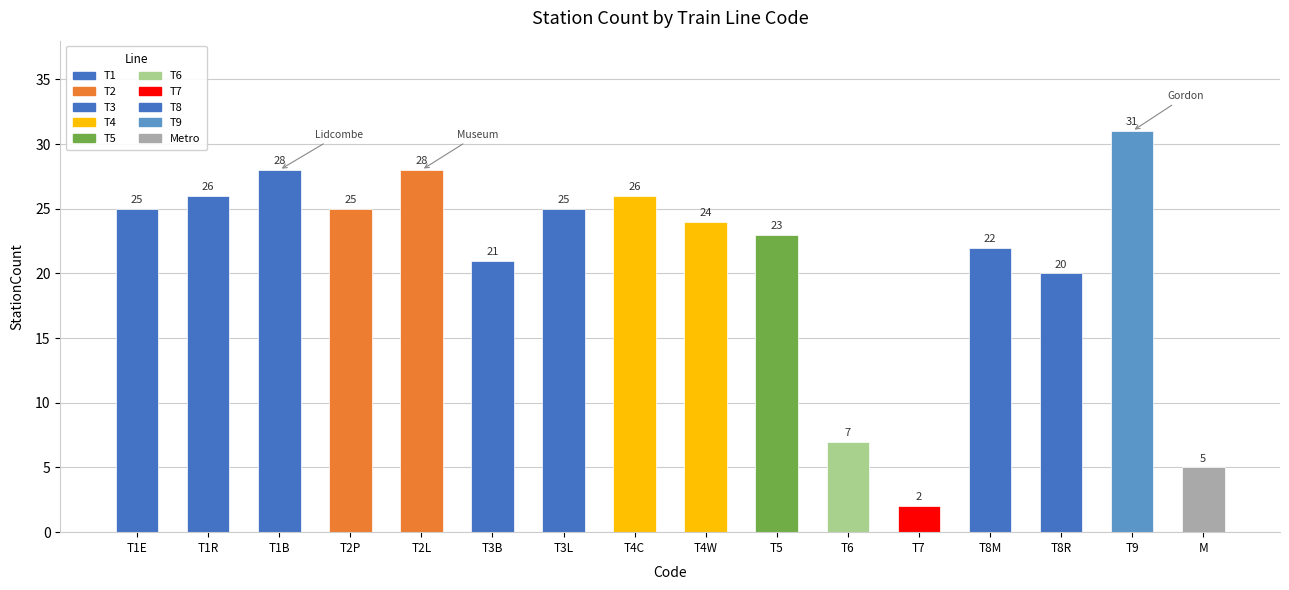

What is the difference between the values at T2P and T8M?

3